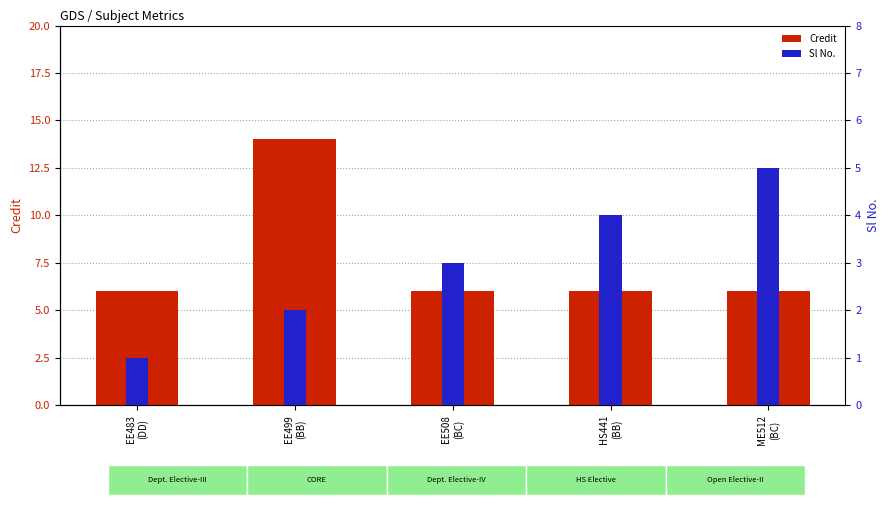

At how many categories does at least one series exceed 3?

5